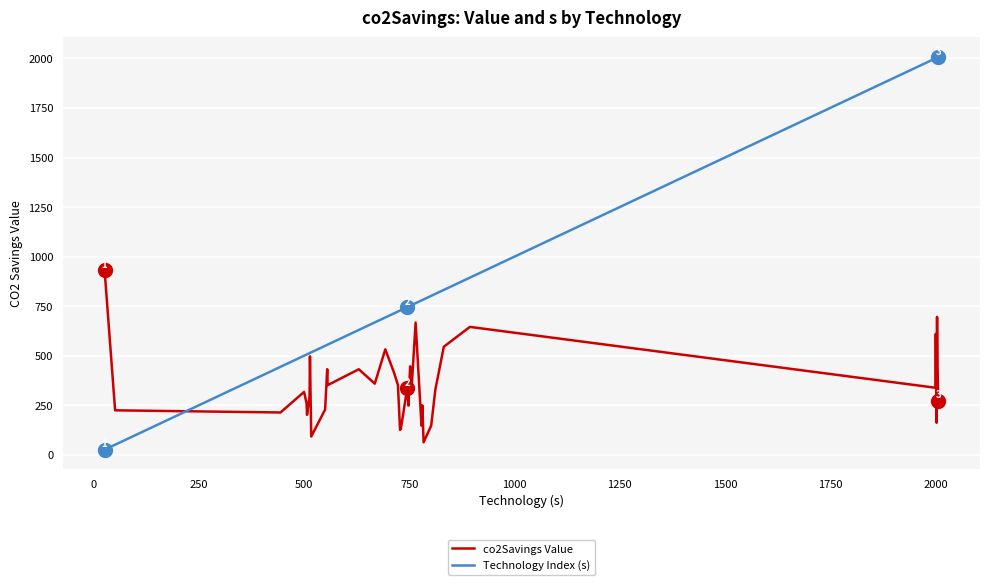

Rank the series by their maximum value, from lowest to highest.

co2Savings Value, Technology Index (s)